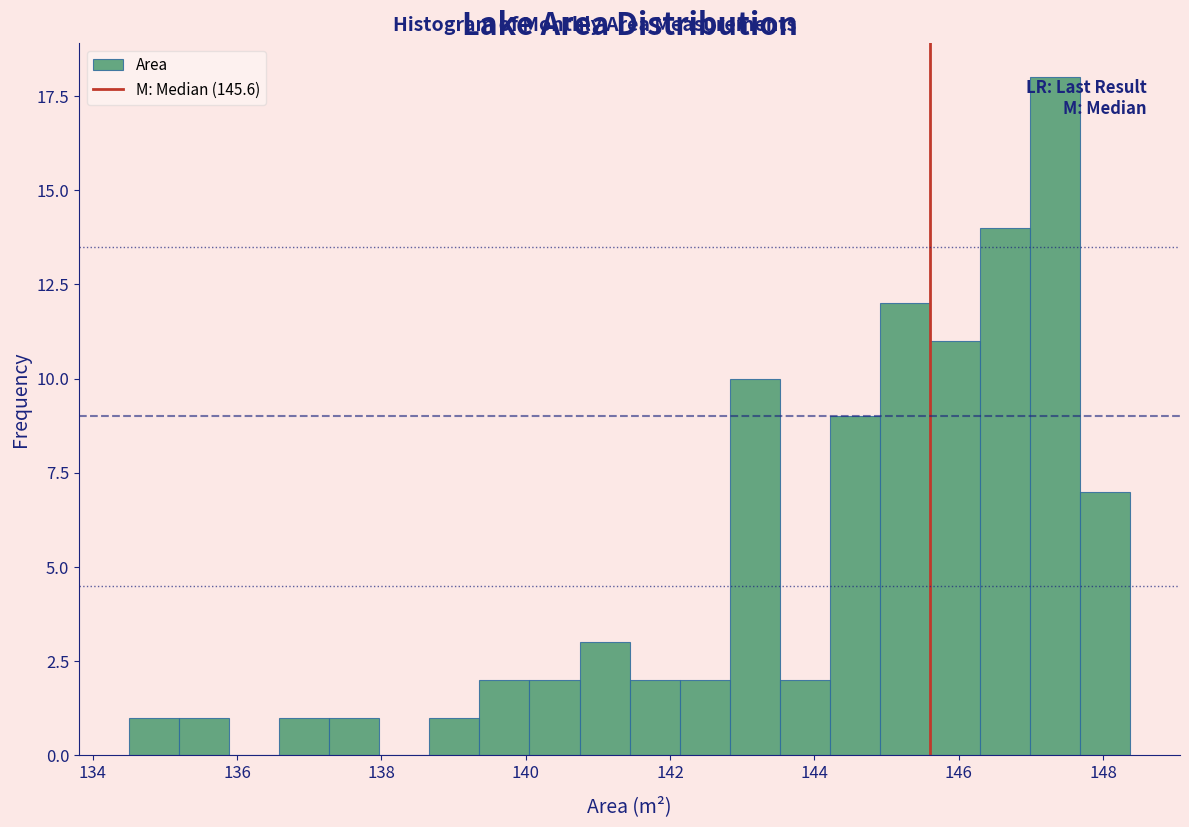

Read against the x-axis, roughly where is the centre of the tallest bar?

147.4